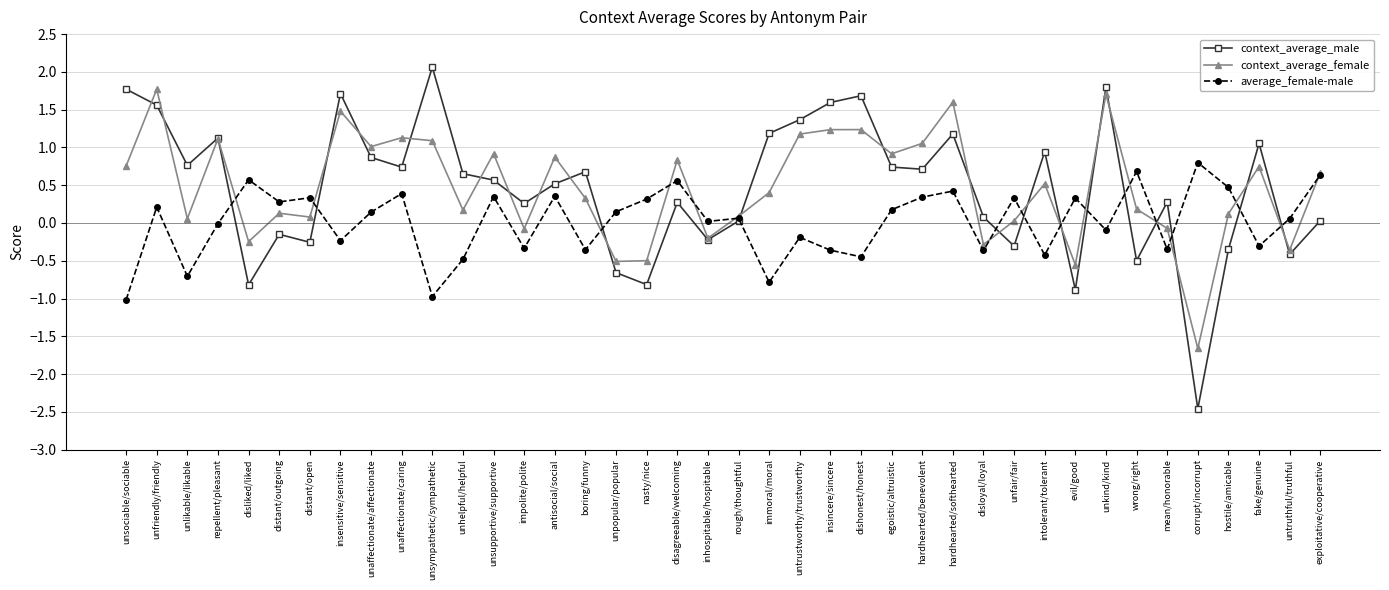

True or false: context_average_male and context_average_female cross at least once.

True